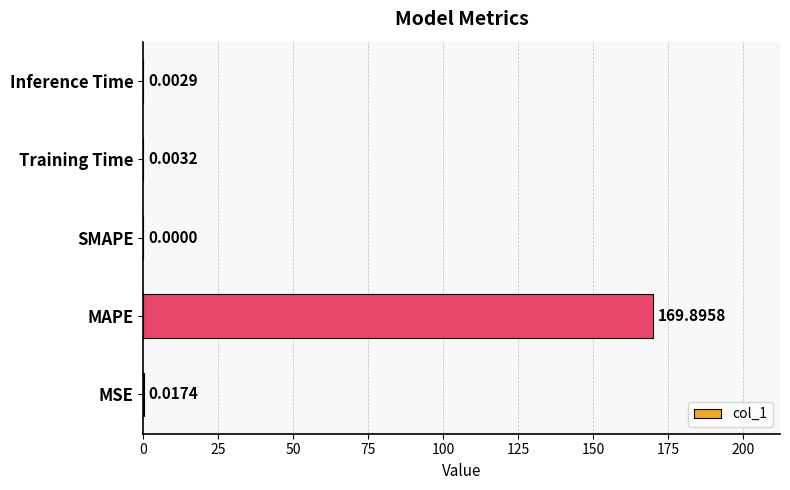

Between MSE and SMAPE, which is larger?

MSE